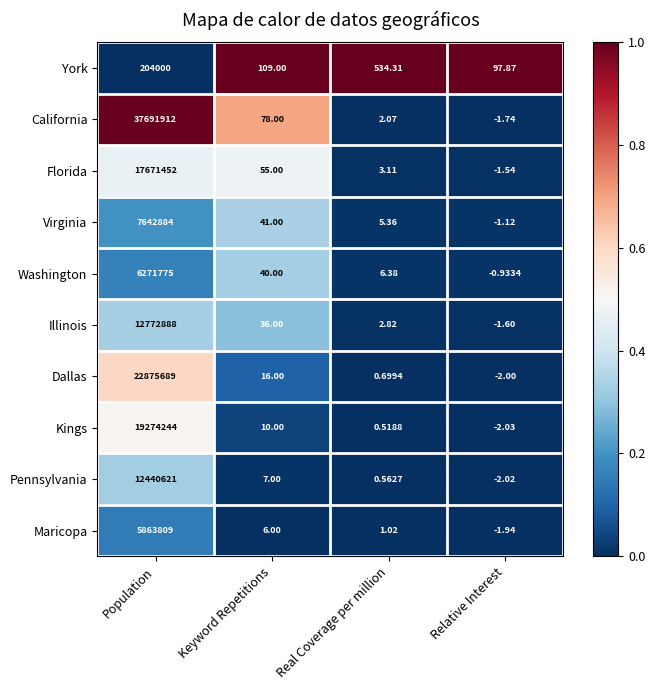

What is the difference between the highest and lowest values at Relative Interest?

99.9